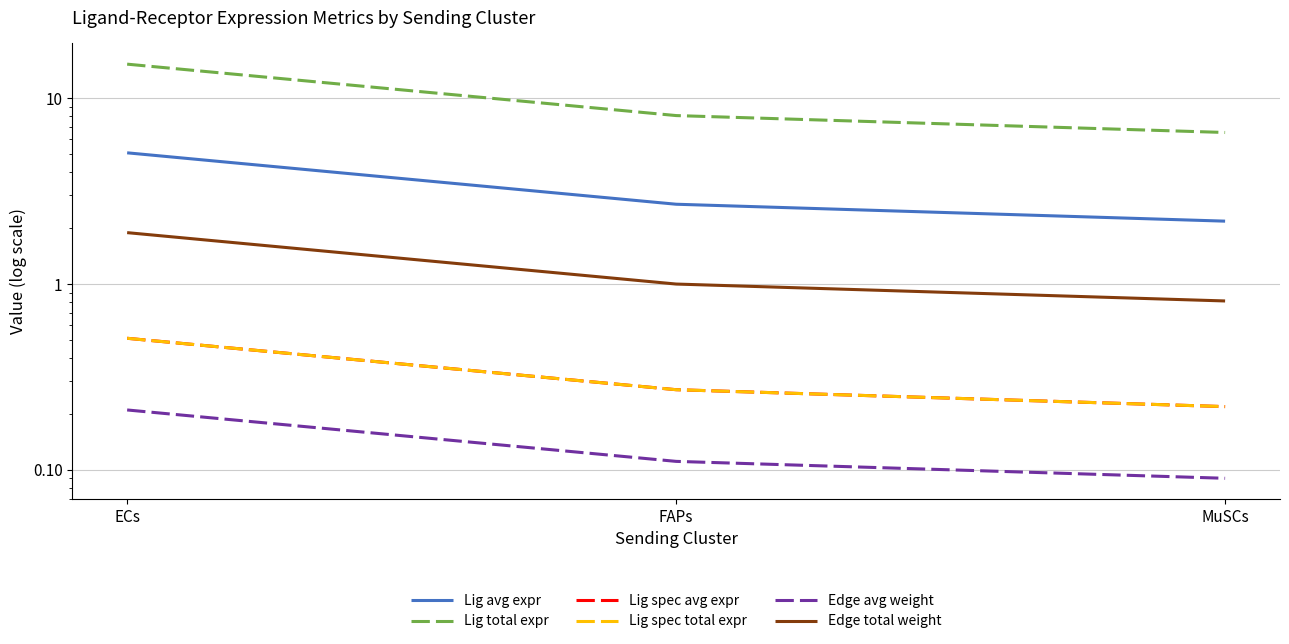

What is the minimum value for Lig total expr?

6.5